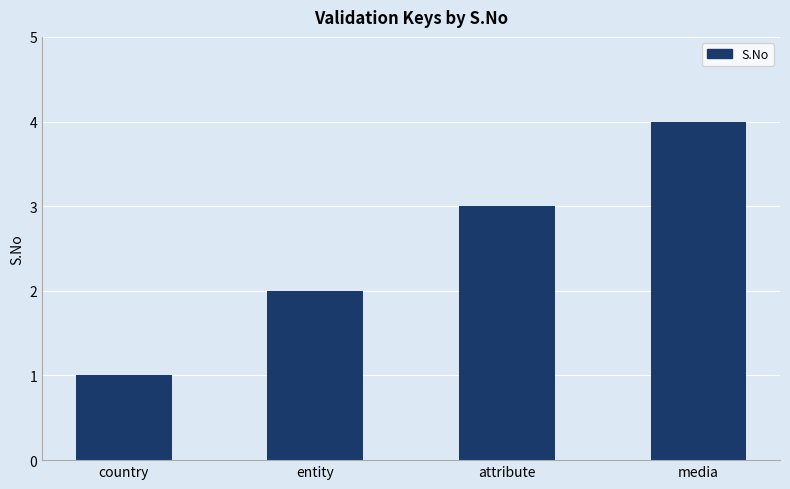

Reading left to right, transcribe all the data shown in this chart.

country=1	entity=2	attribute=3	media=4